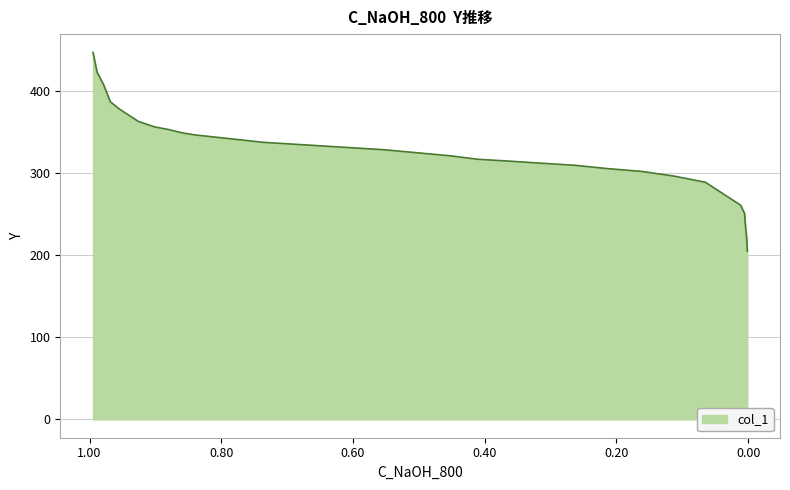

How many values exceed 320?

14